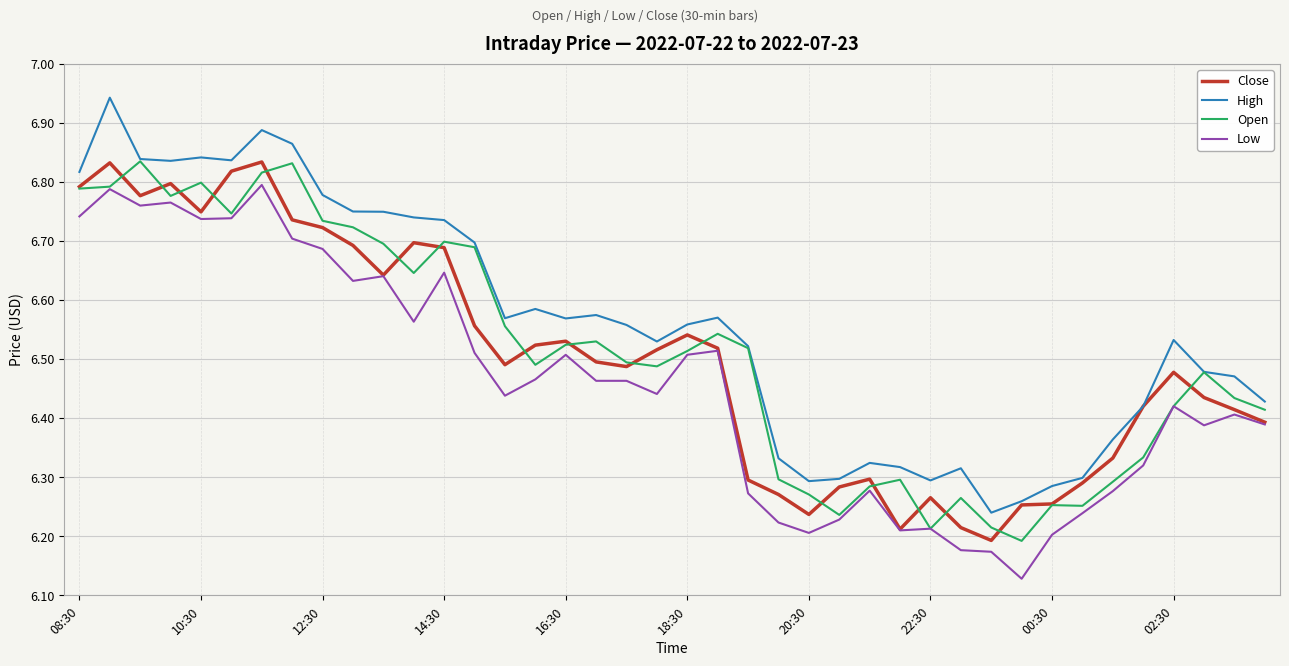

True or false: Low and High cross at least once.

False